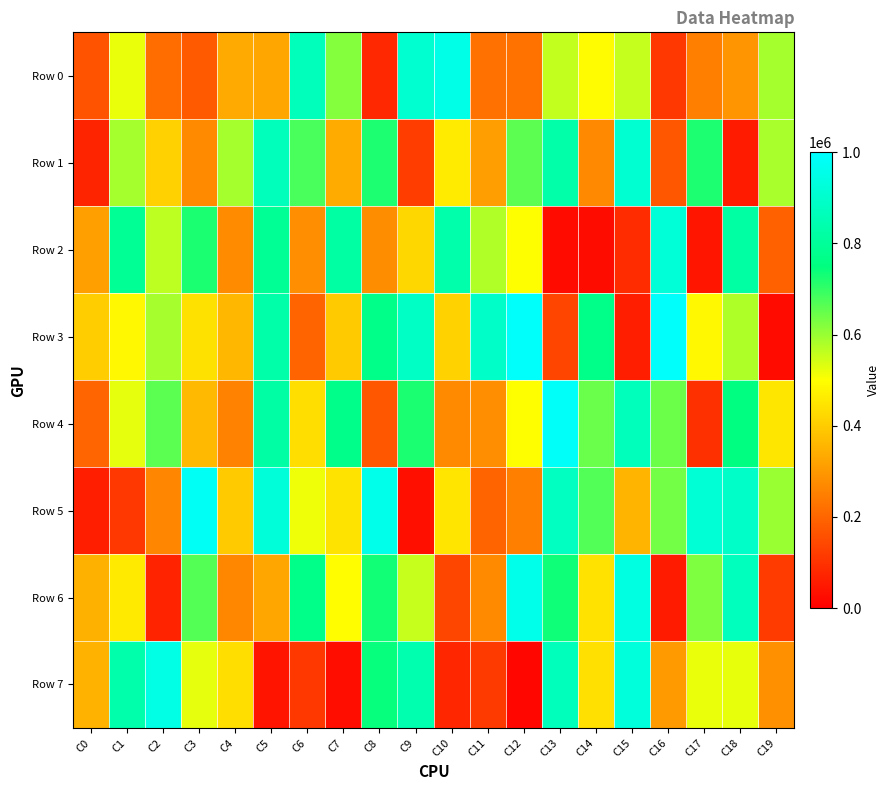

Reading left to right, extract all data points from this chart.

Row 0: C0=164641	C1=520231	C2=213337	C3=178717	C4=335087	C5=329581	C6=865206	C7=619726	C8=81650	C9=906910	C10=952992	C11=223533	C12=225457	C13=559745	C14=492414	C15=557024	C16=111168	C17=251317	C18=294253	C19=589781
Row 1: C0=73080	C1=589080	C2=412084	C3=273279	C4=588128	C5=864278	C6=678912	C7=336872	C8=722286	C9=122180	C10=461530	C11=311929	C12=659990	C13=828498	C14=270737	C15=909320	C16=172854	C17=721793	C18=55509	C19=584907
Row 2: C0=316319	C1=790318	C2=565507	C3=722666	C4=273814	C5=792036	C6=282059	C7=817505	C8=278624	C9=422078	C10=833301	C11=576465	C12=498420	C13=25306	C14=26402	C15=89586	C16=918462	C17=44114	C18=819780	C19=191904
Row 3: C0=404186	C1=488062	C2=586896	C3=442952	C4=360154	C5=831431	C6=197329	C7=397936	C8=766611	C9=885425	C10=413159	C11=891623	C12=989795	C13=137008	C14=766031	C15=62719	C16=990618	C17=486708	C18=578664	C19=23502
Row 4: C0=201035	C1=524953	C2=661689	C3=363521	C4=257584	C5=820818	C6=436527	C7=771028	C8=171390	C9=724331	C10=272924	C11=280285	C12=498250	C13=985159	C14=644668	C15=863291	C16=644209	C17=95865	C18=753106	C19=451865
Row 5: C0=63768	C1=109438	C2=264896	C3=976942	C4=398141	C5=925713	C6=516847	C7=445920	C8=957476	C9=32098	C10=449722	C11=197513	C12=253662	C13=875228	C14=668508	C15=356990	C16=637699	C17=915941	C18=892160	C19=599032
Row 6: C0=347773	C1=459730	C2=71063	C3=666929	C4=265980	C5=328995	C6=768575	C7=497197	C8=733378	C9=554954	C10=139942	C11=273035	C12=959159	C13=735951	C14=445047	C15=941255	C16=56433	C17=625232	C18=869726	C19=117457
Row 7: C0=352813	C1=832171	C2=949061	C3=523737	C4=436348	C5=42530	C6=111770	C7=29971	C8=742190	C9=841450	C10=77552	C11=116940	C12=16248	C13=866725	C14=440218	C15=928265	C16=306397	C17=520299	C18=521850	C19=285815